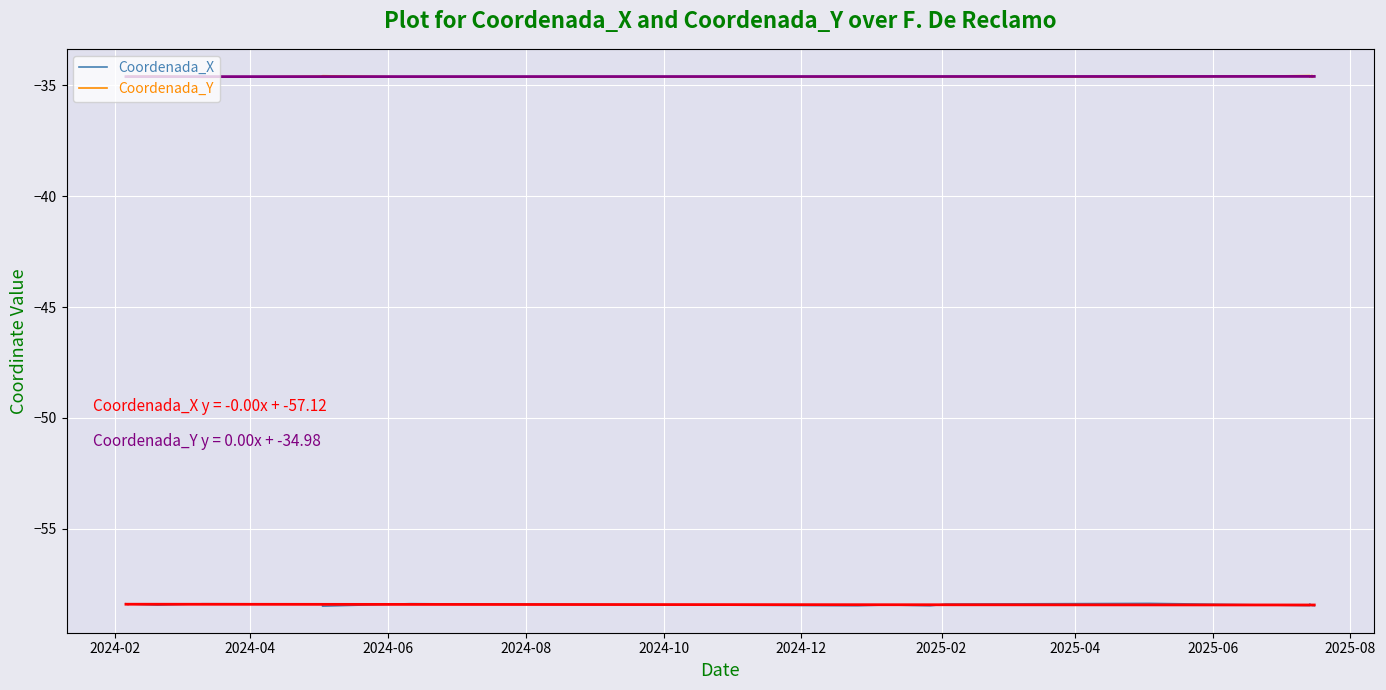

True or false: Coordenada_Y and Coordenada_X intersect in this chart.

False